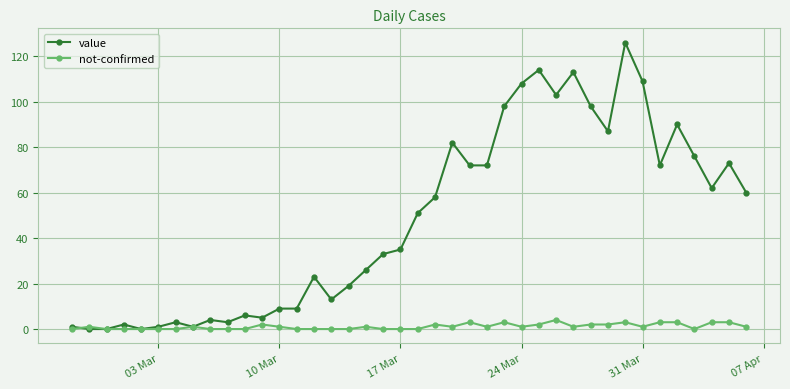

How many series are shown in this chart?

2